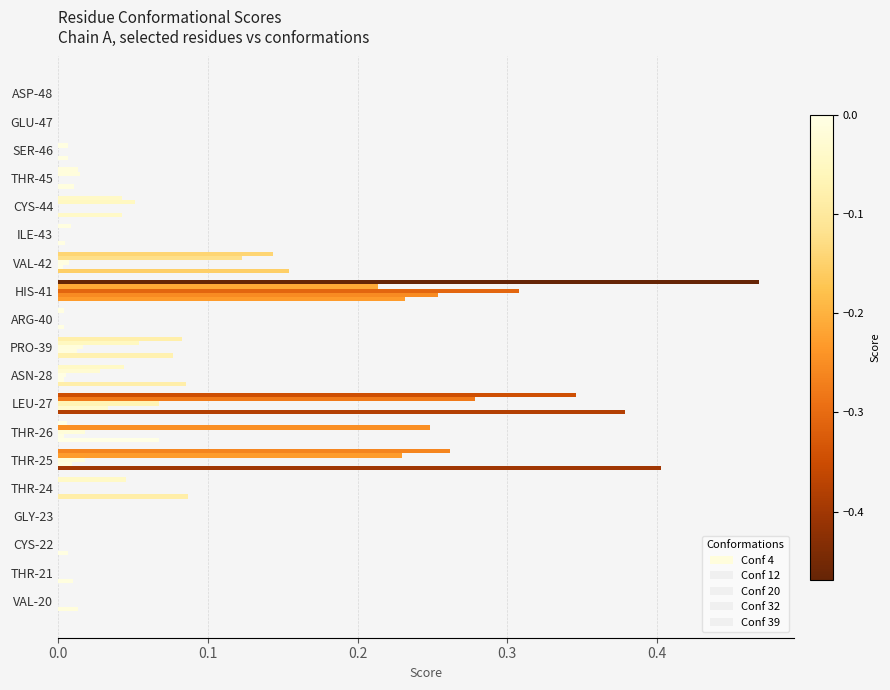

What position from the left is LEU-27?

8